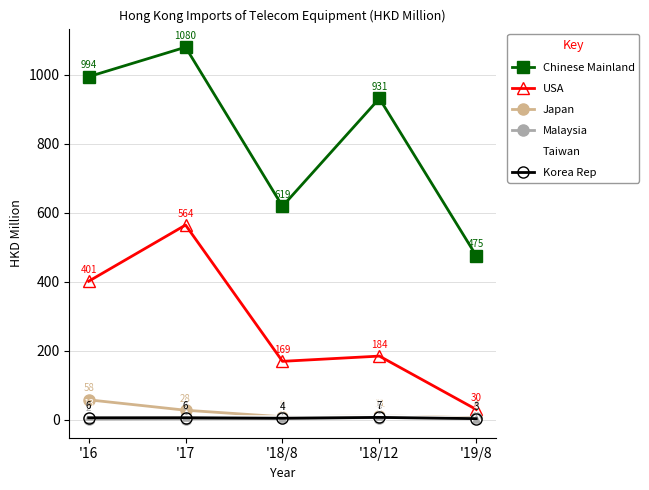

At which category does Malaysia reach its first local peak?

'18/12